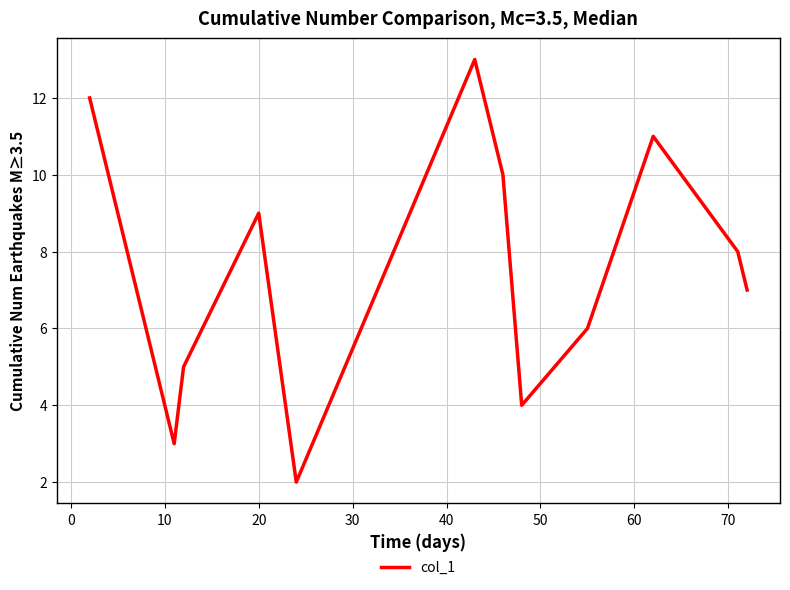

What is the difference between the maximum and minimum values?

11